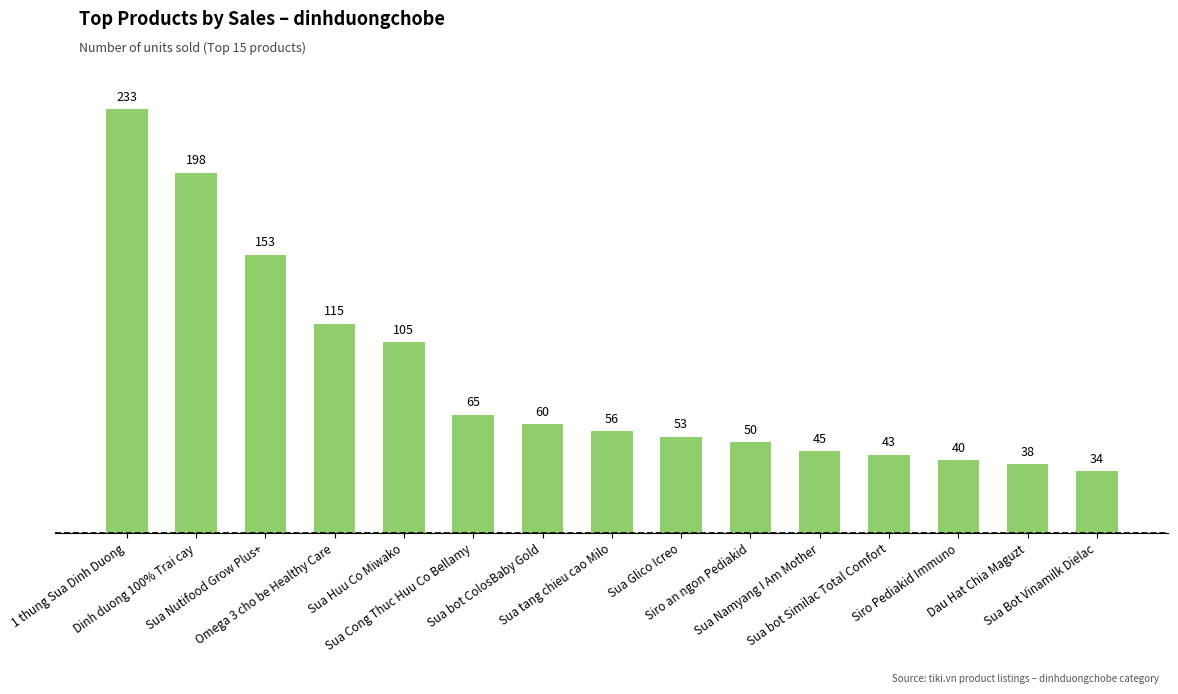

Reading left to right, extract all data points from this chart.

1 thung Sua Dinh Duong=233	Dinh duong 100% Trai cay=198	Sua Nutifood Grow Plus+=153	Omega 3 cho be Healthy Care=115	Sua Huu Co Miwako=105	Sua Cong Thuc Huu Co Bellamy=65	Sua bot ColosBaby Gold=60	Sua tang chieu cao Milo=56	Sua Glico Icreo=53	Siro an ngon Pediakid=50	Sua Namyang I Am Mother=45	Sua bot Similac Total Comfort=43	Siro Pediakid Immuno=40	Dau Hat Chia Maguzt=38	Sua Bot Vinamilk Dielac=34